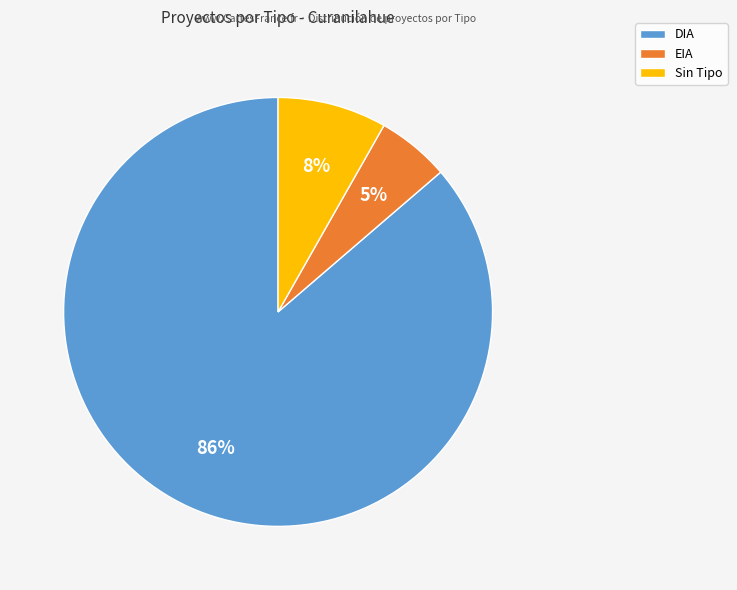

Does DIA represent more than half of the total?

Yes